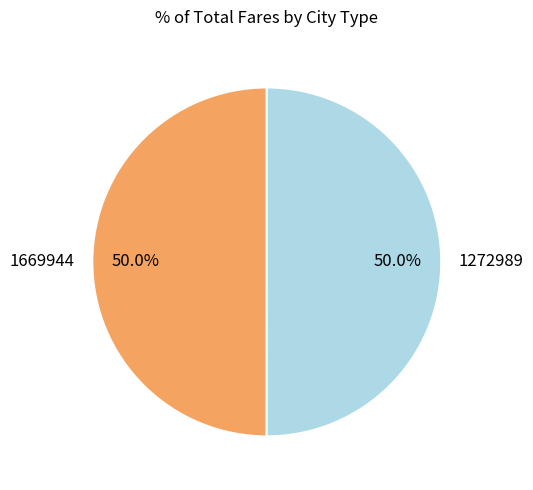

Do 1272989 and 1669944 together represent more than half of the pie?

Yes